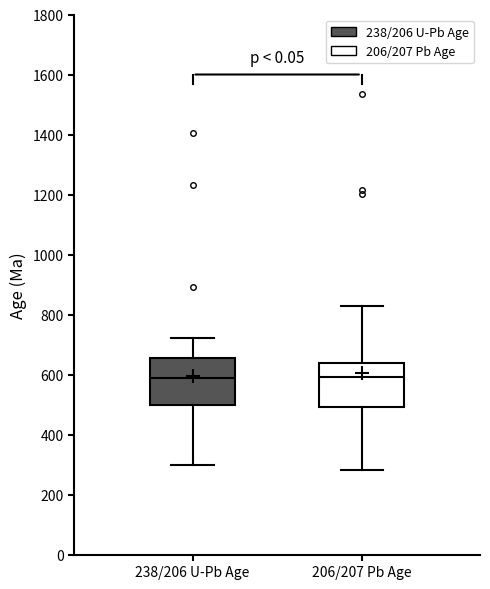

Reading left to right, read every box against the y-axis: the position of its median line, the range the box covers, and the ends of its whiskers. The values are not printed on the chart, so give them approximately, as read against the axis.

238/206 U-Pb Age: median 580, box 500 to 660, whiskers 300 to 720
206/207 Pb Age: median 600, box 500 to 640, whiskers 280 to 820